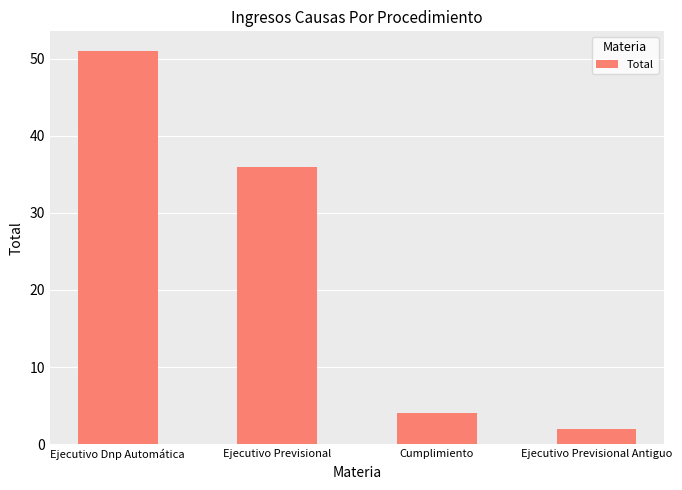

How many bars are there in total?

4